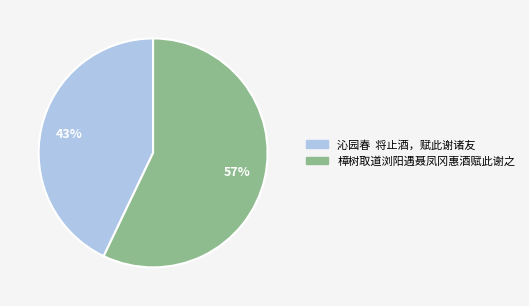

To the nearest percent, what is the combined percentage of 沁园春 将止酒，赋此谢诸友 and 樟树取道浏阳遇聂凤冈惠酒赋此谢之?

100%